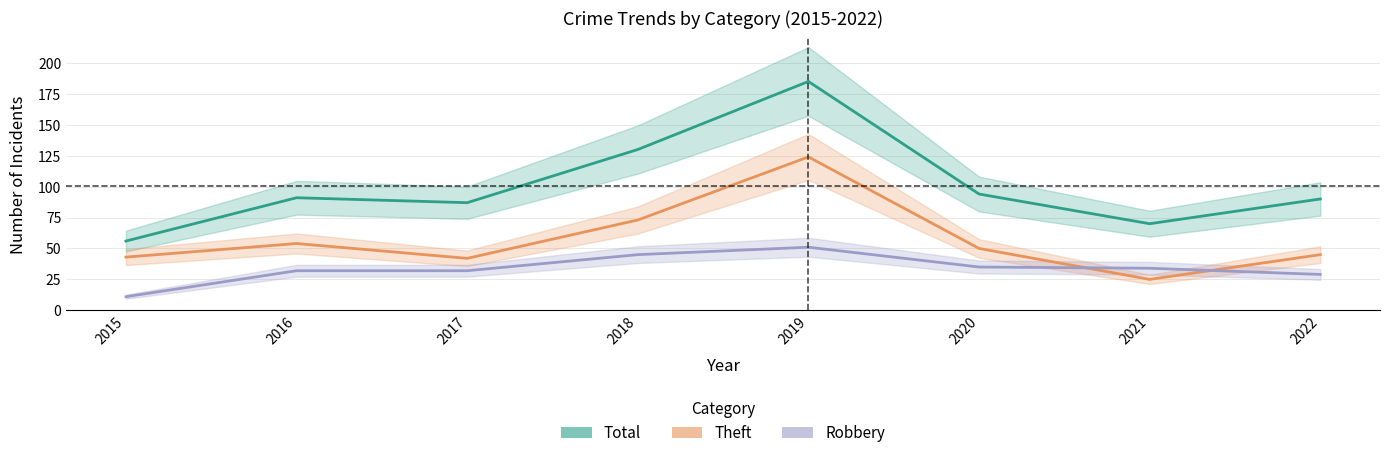

What are all the series names shown in the legend?

Total, Theft, Robbery